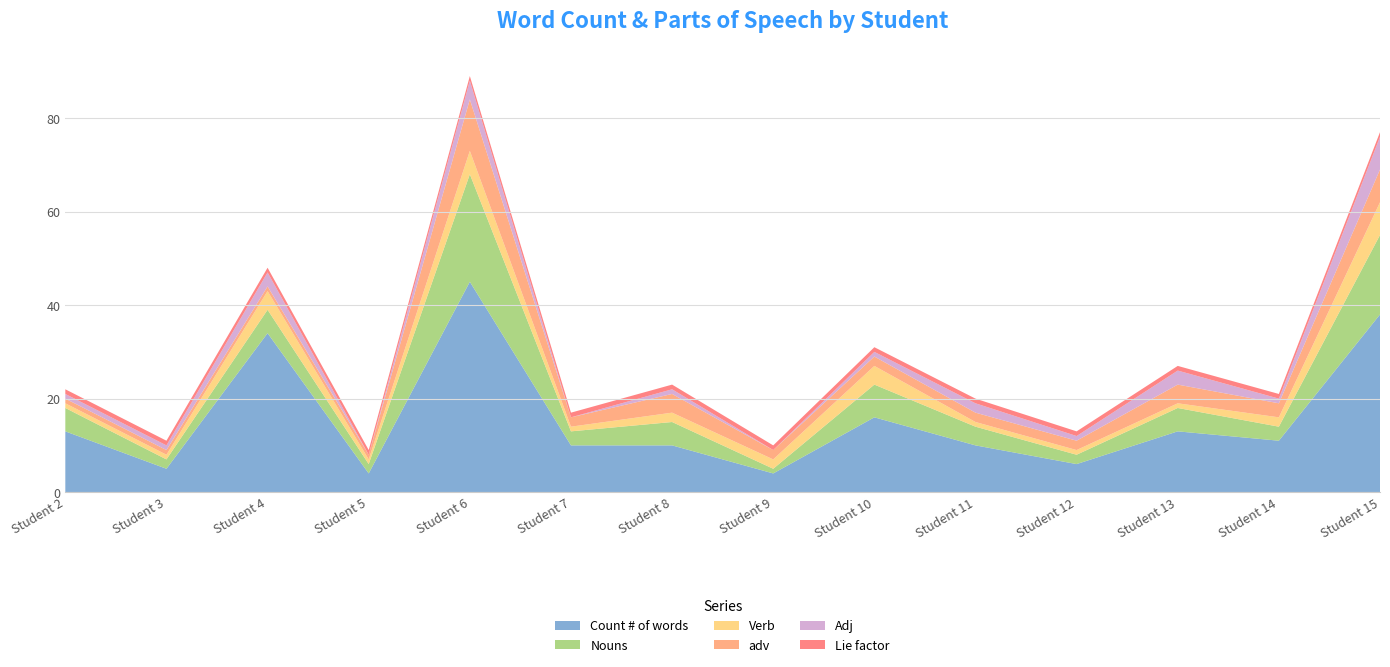

Reading right to left, extract all data points from this chart.

Count # of words: 38	11	13	6	10	16	4	10	10	45	4	34	5	13
Nouns: 17	3	5	2	4	7	1	5	3	23	2	5	2	5
Verb: 7	2	1	1	1	4	2	2	1	5	1	4	1	1
adv: 7	3	4	2	2	2	2	4	2	11	1	1	1	1
Adj: 7	1	3	1	2	1	0	1	0	4	0	3	1	1
Lie factor: 1	1	1	1	1	1	1	1	1	1	1	1	1	1